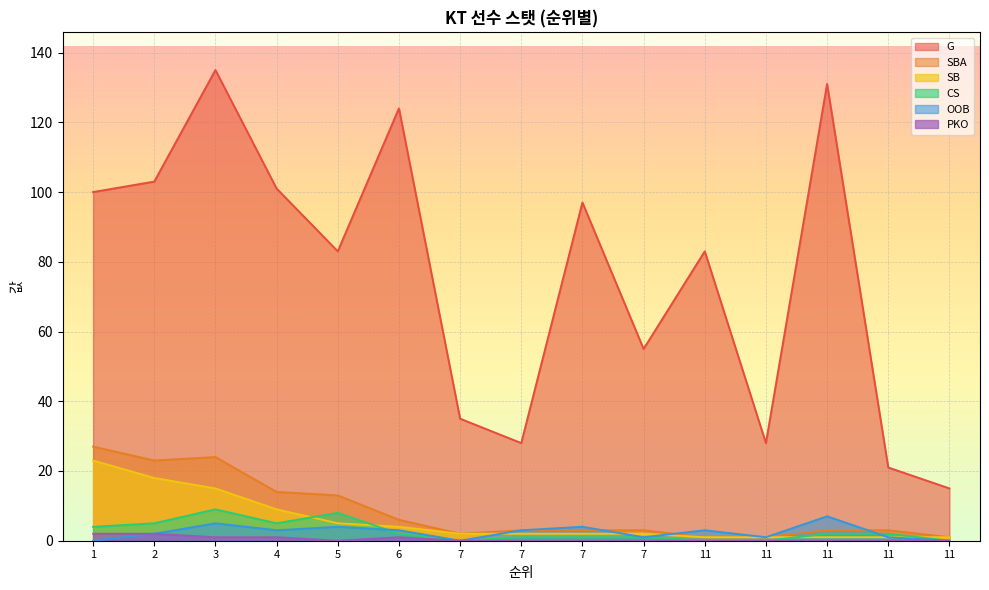

At 7, list the series in order from largest to smallest.

G, SBA, SB, CS, OOB, PKO